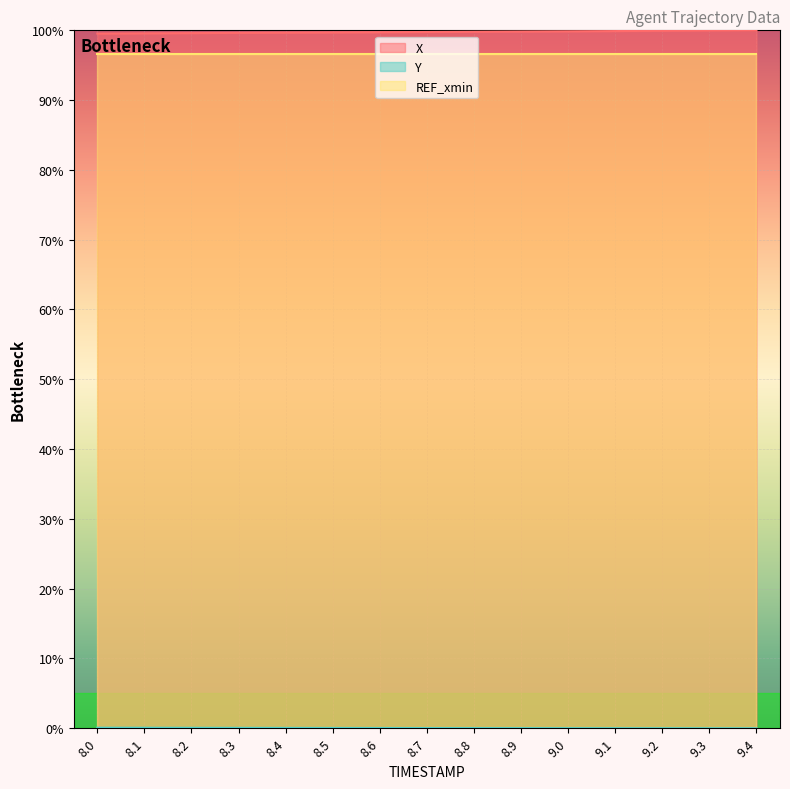

True or false: Y has more than 2 points higher than both neighbors.

False